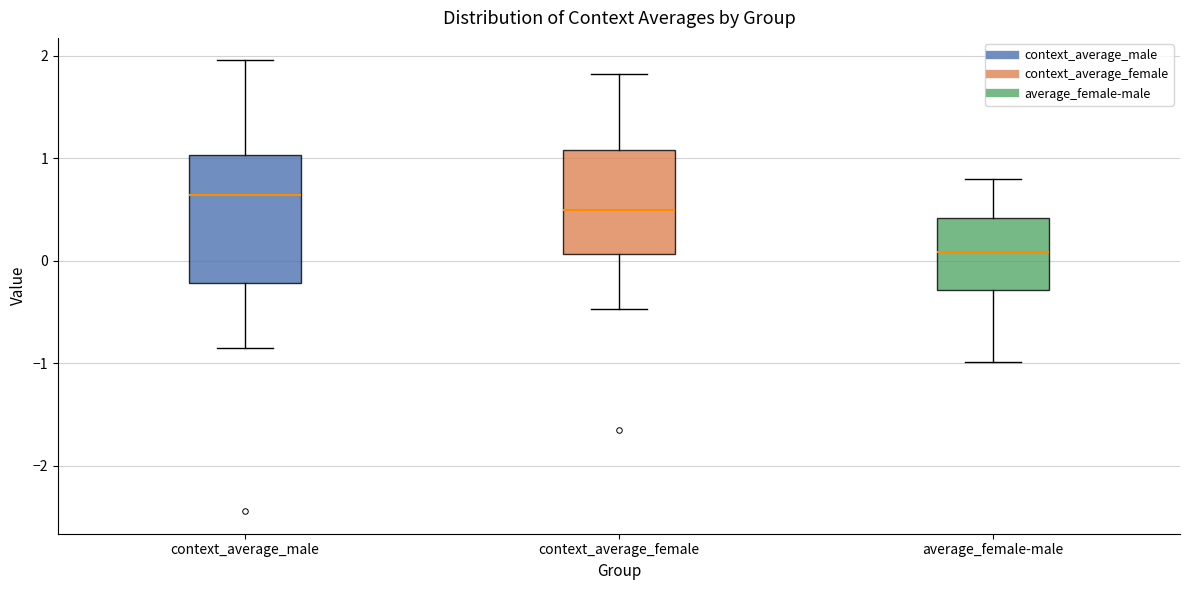

Where does the lower whisker of the box for context_average_female end on the y-axis? The values are not printed on the chart, so give them approximately, as read against the axis.

-0.5